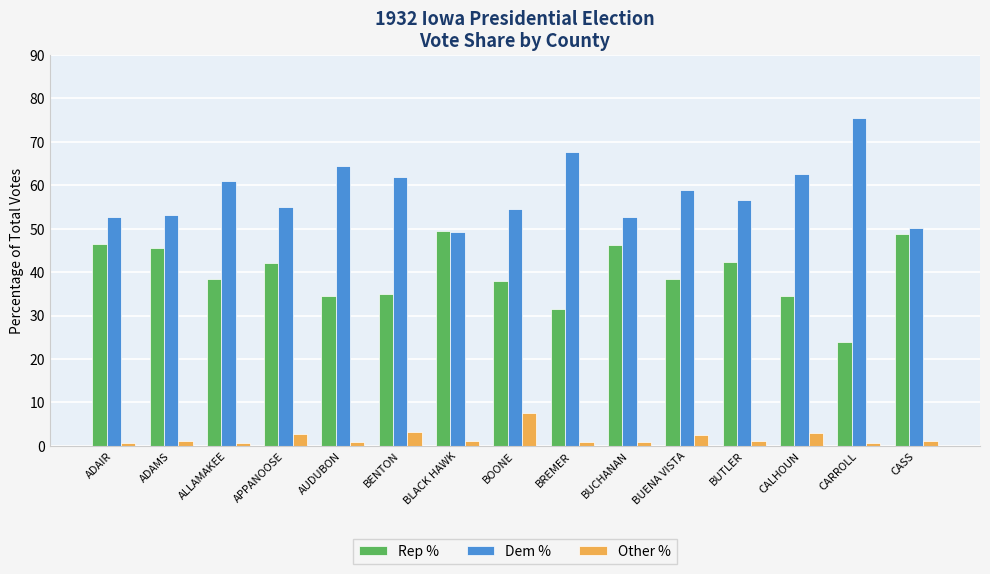

Does the chart contain any negative values?

No